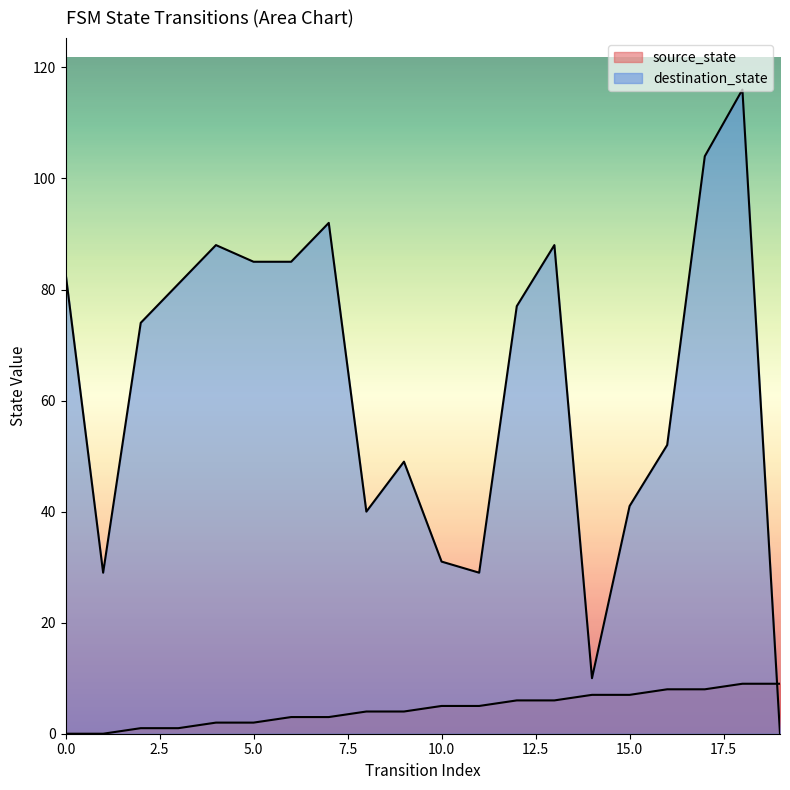

What is the sum of the source_state values at 8 and 18?

13